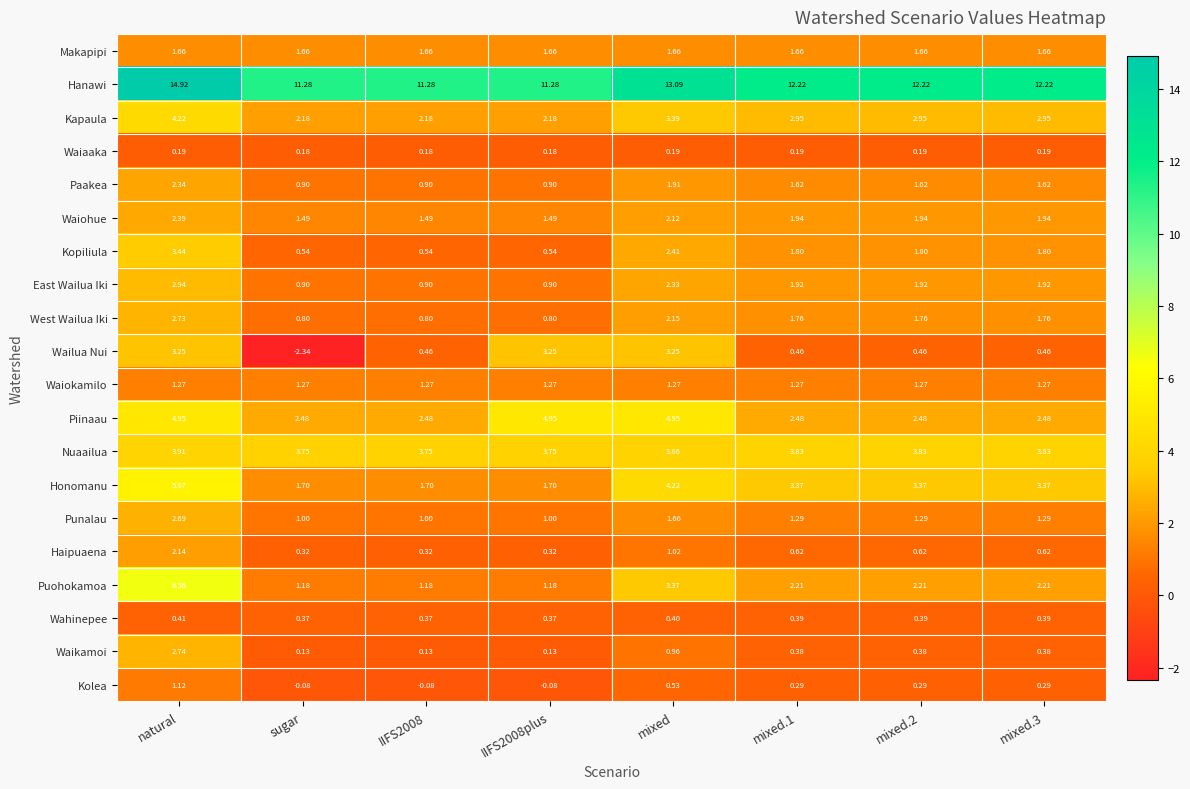

Rank the series by their maximum value, from highest to lowest.

Hanawi, Puohokamoa, Honomanu, Piinaau, Kapaula, Nuaailua, Kopiliula, Wailua Nui, East Wailua Iki, Waikamoi, West Wailua Iki, Punalau, Waiohue, Paakea, Haipuaena, Makapipi, Waiokamilo, Kolea, Wahinepee, Waiaaka